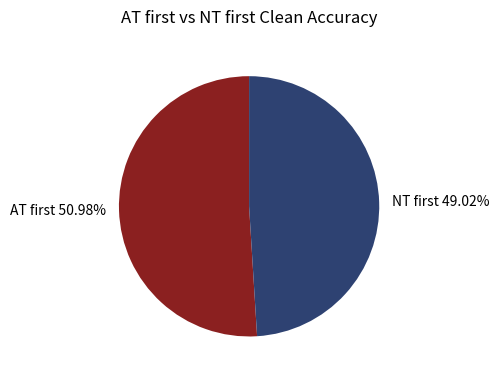

Does any single category account for the majority?

Yes